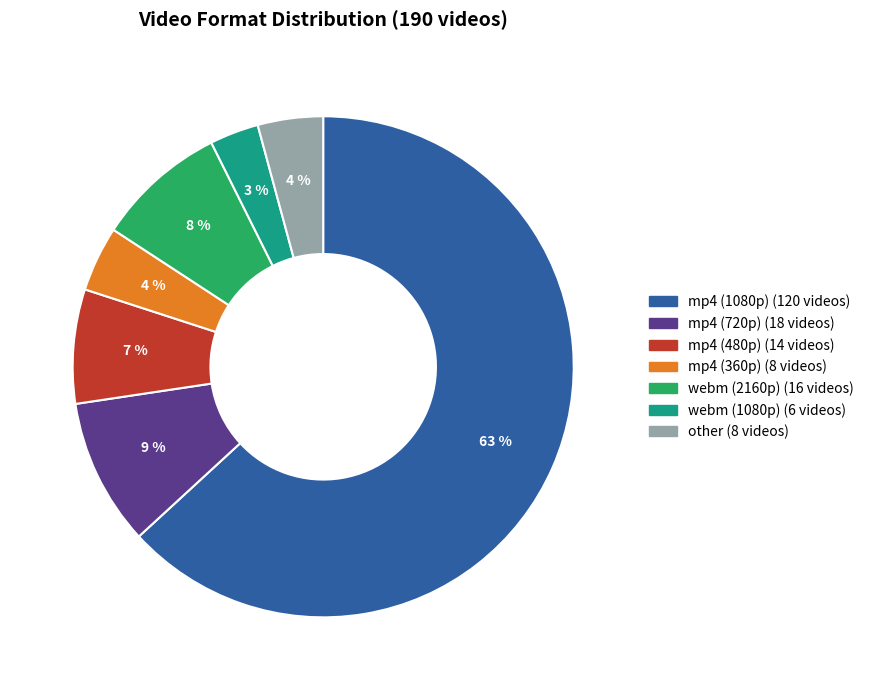

Is there a majority slice in this chart?

Yes